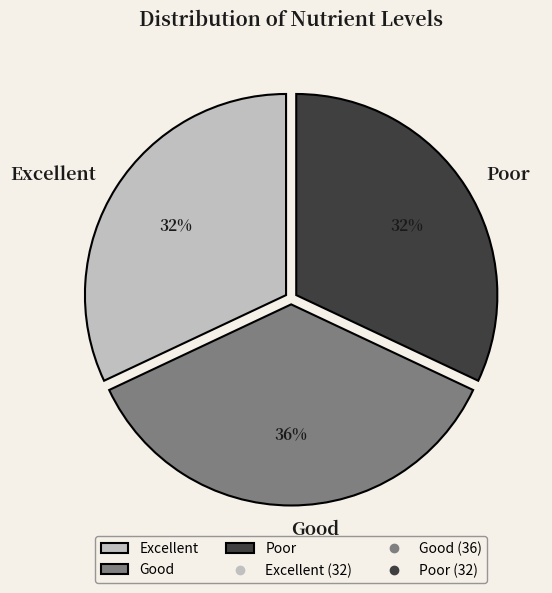

Do Excellent and Good together represent more than half of the pie?

Yes